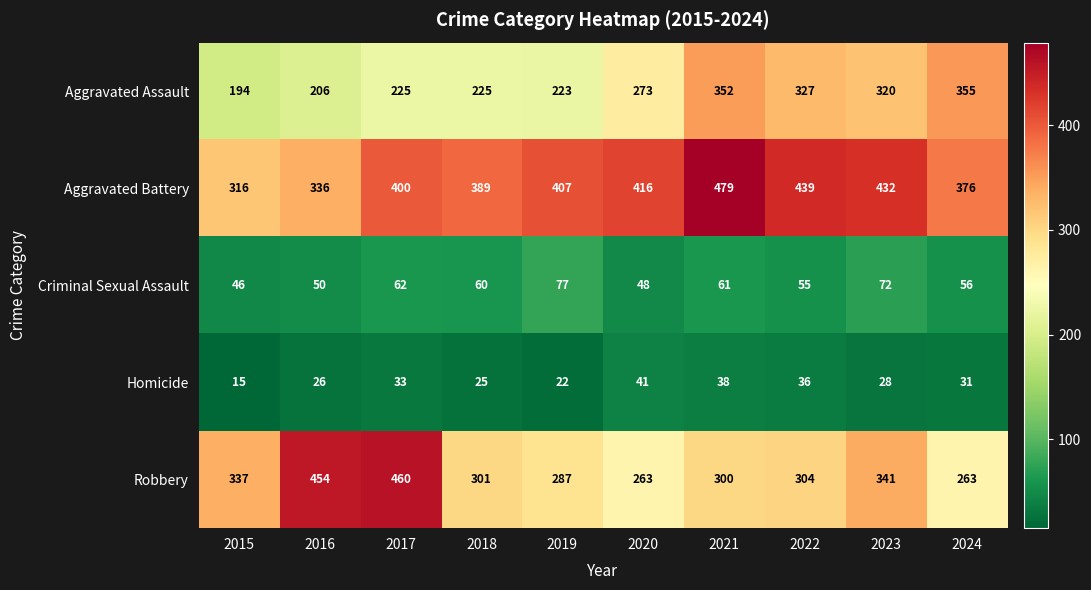

What is the difference between the Criminal Sexual Assault values at 2022 and 2020?

7